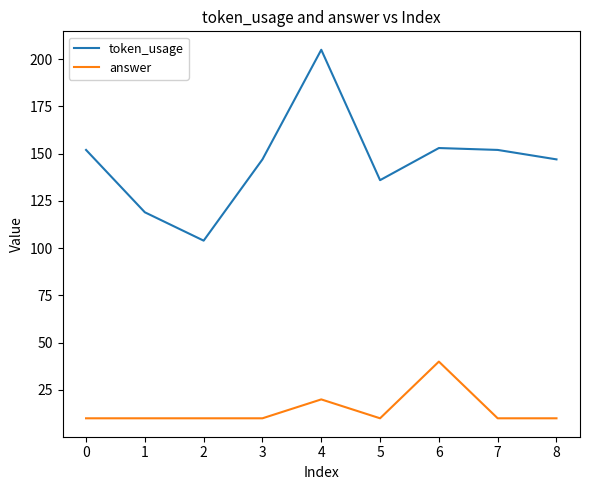

Read the answer value at 4, to the nearest 5.

20